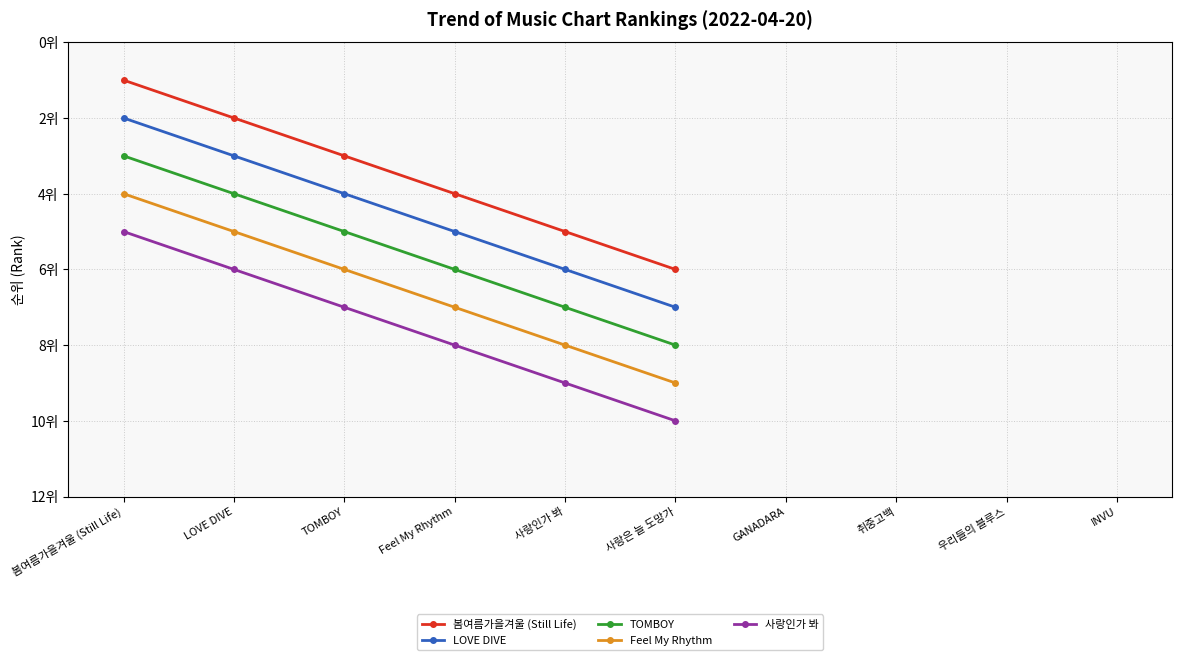

Is it true that Feel My Rhythm equals 4 at 봄여름가을겨울 (Still Life)?

True